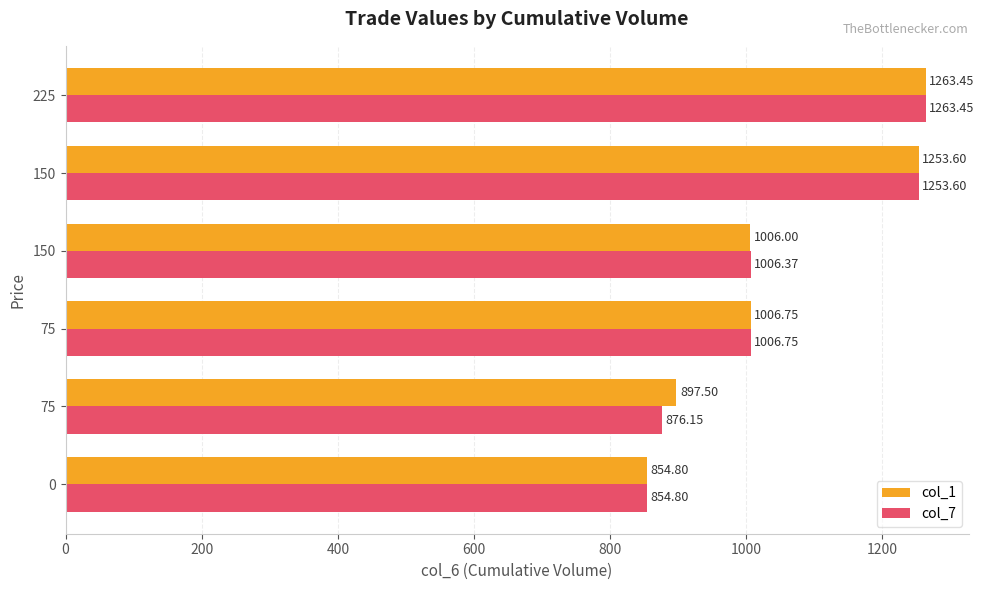

What is the value of the col_7 bar at the 4th from the left?

1006.4